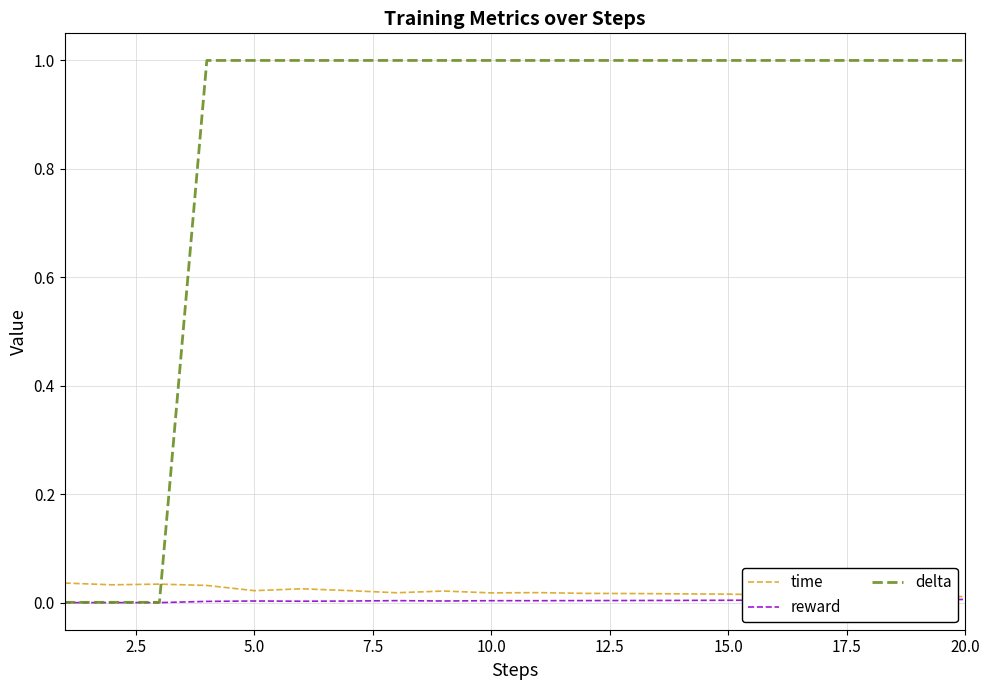

Which series has the largest range (max minus min)?

delta